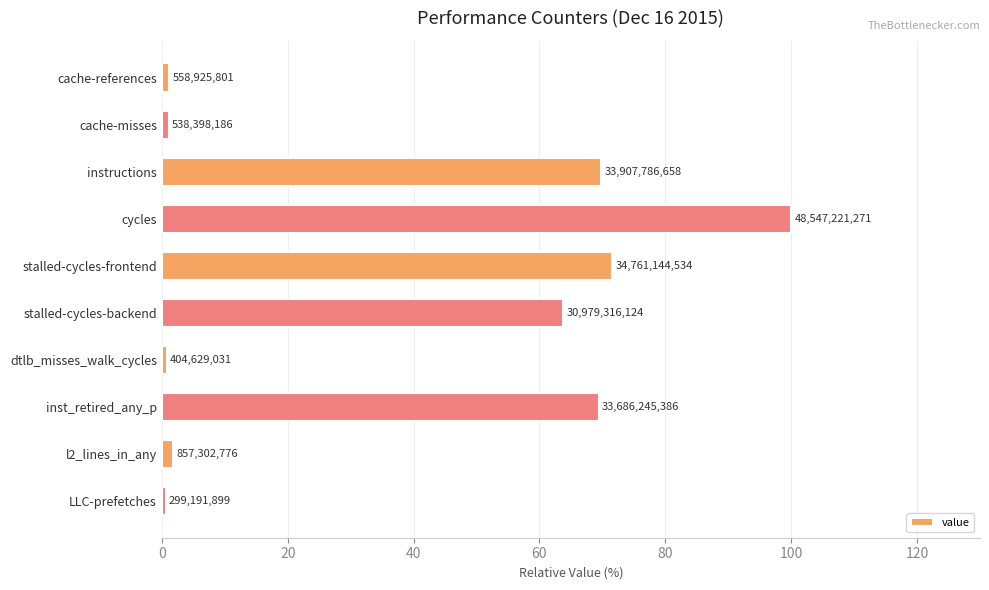

Are the bars horizontal?

Yes